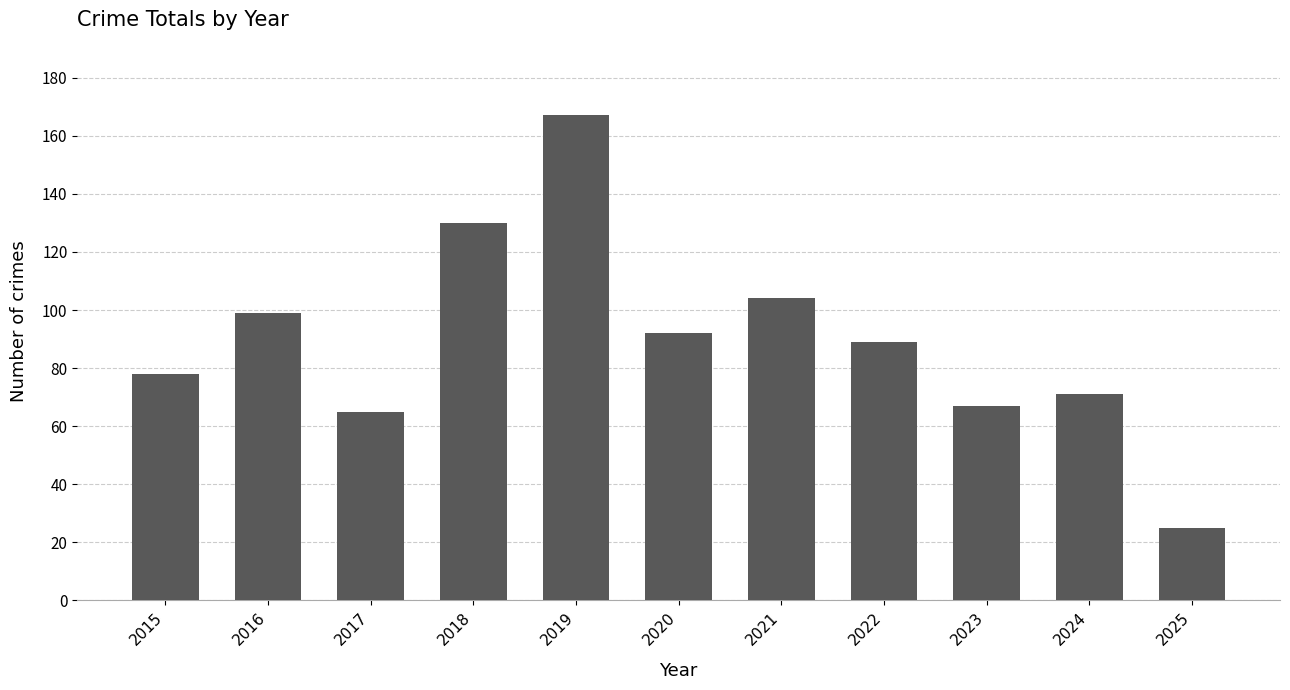

Which has a higher value, 2024 or 2020?

2020